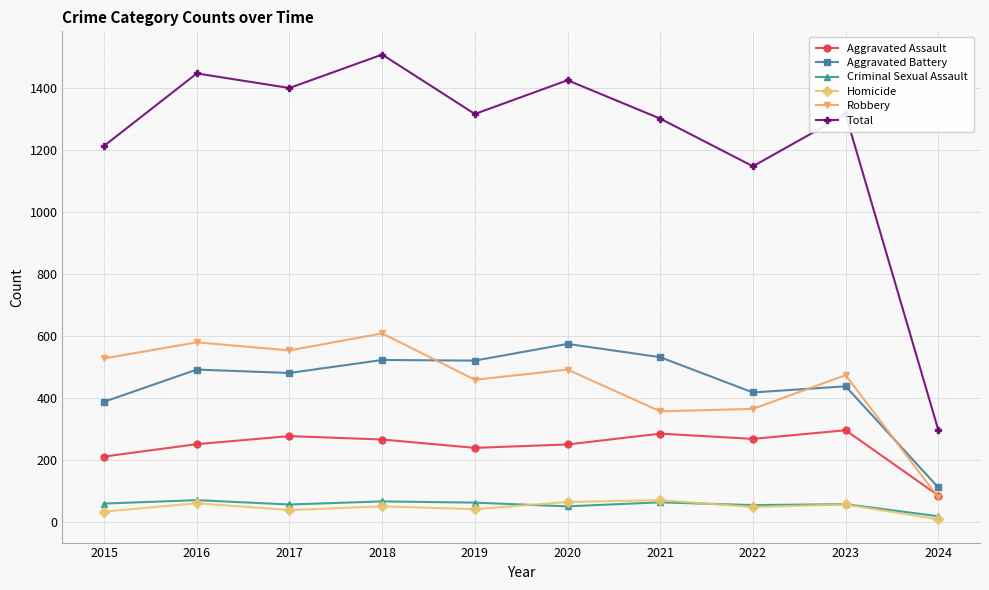

Where does the Robbery series first go above 491?

2015